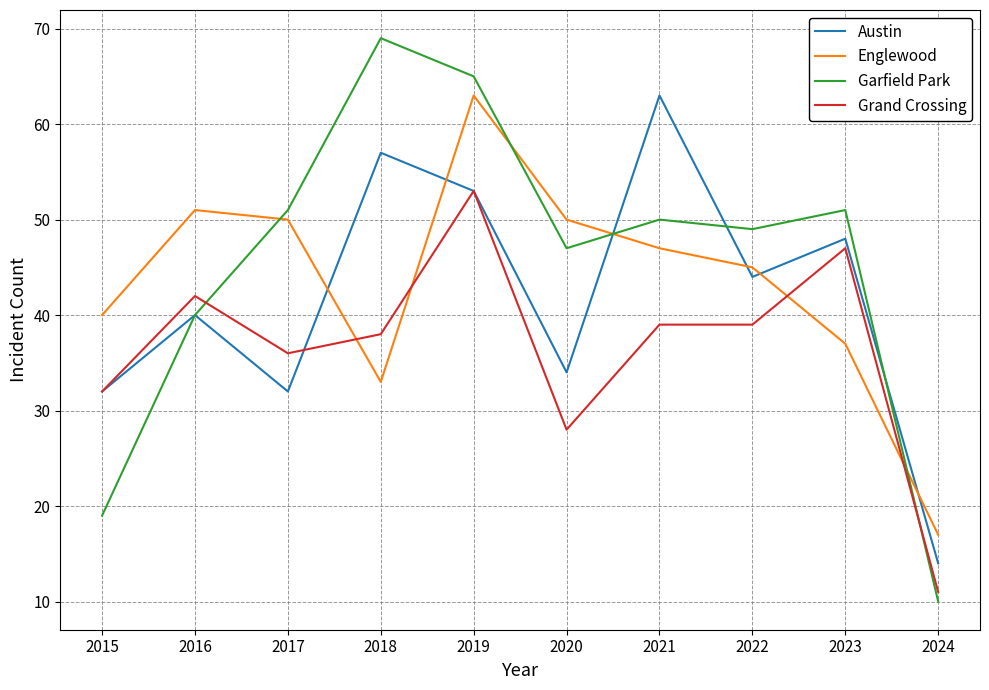

True or false: Garfield Park and Grand Crossing cross at least once.

True